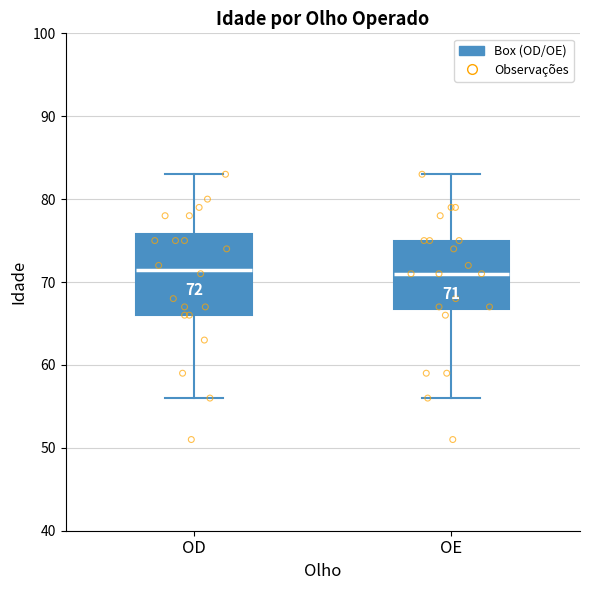

Comparing the boxes themselves (not the whiskers), which one is the tallest?

OD